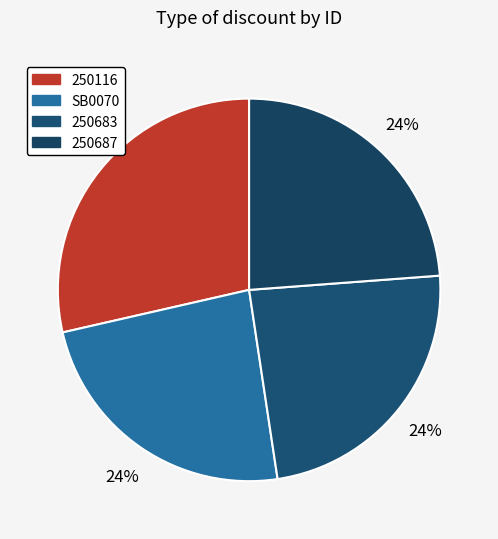

Is it true that 250683 is 30% of the pie?

False